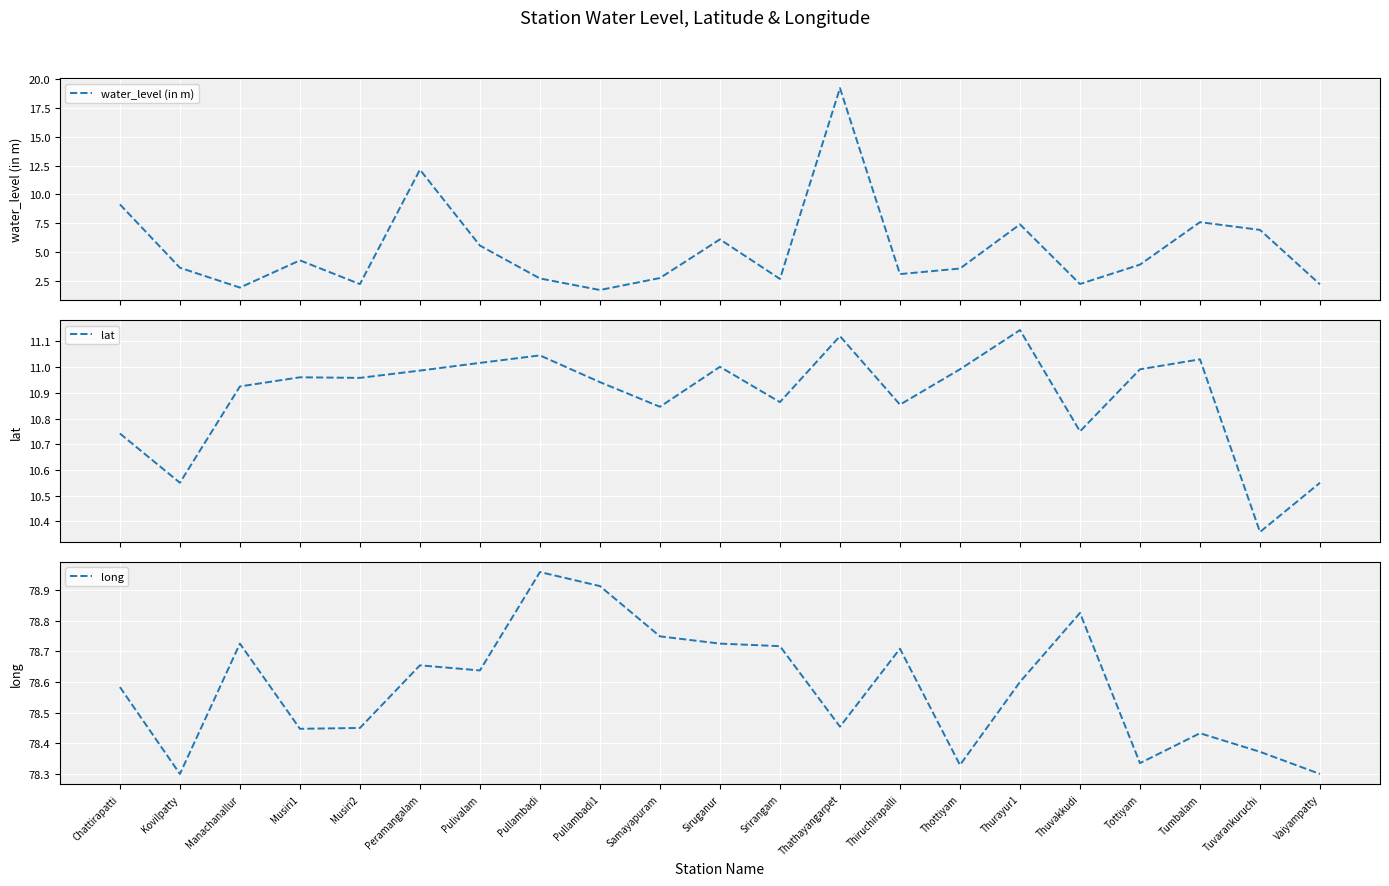

At Tuvarankuruchi, list the series in order from largest to smallest.

long, lat, water_level (in m)